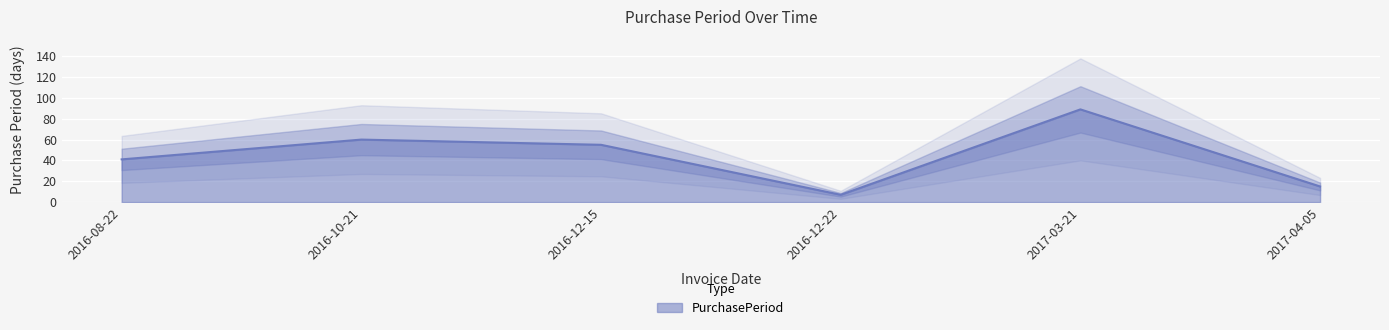

Rank the categories by value from lowest to highest.

2016-12-22, 2017-04-05, 2016-08-22, 2016-12-15, 2016-10-21, 2017-03-21